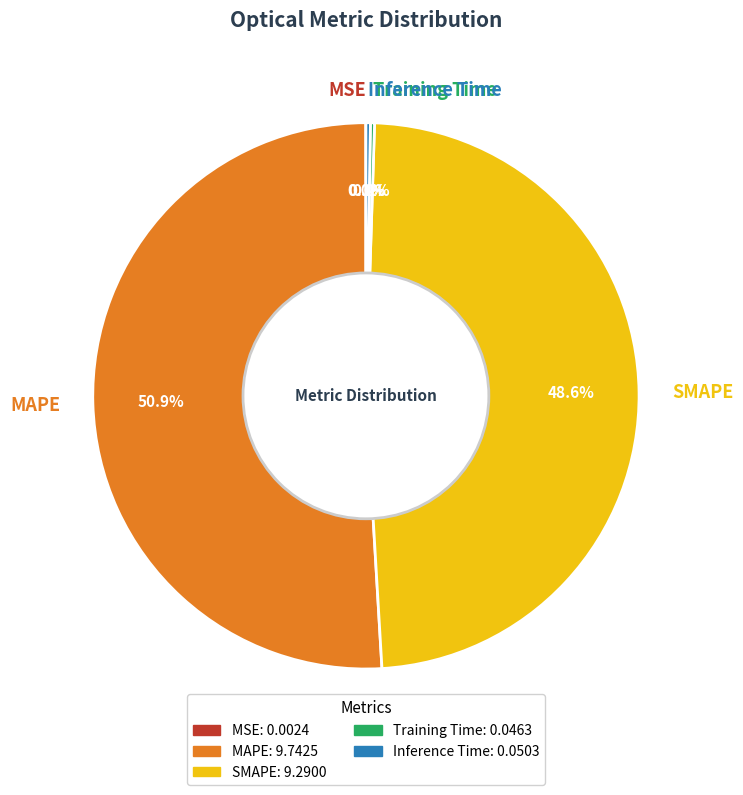

What is the majority slice?

MAPE